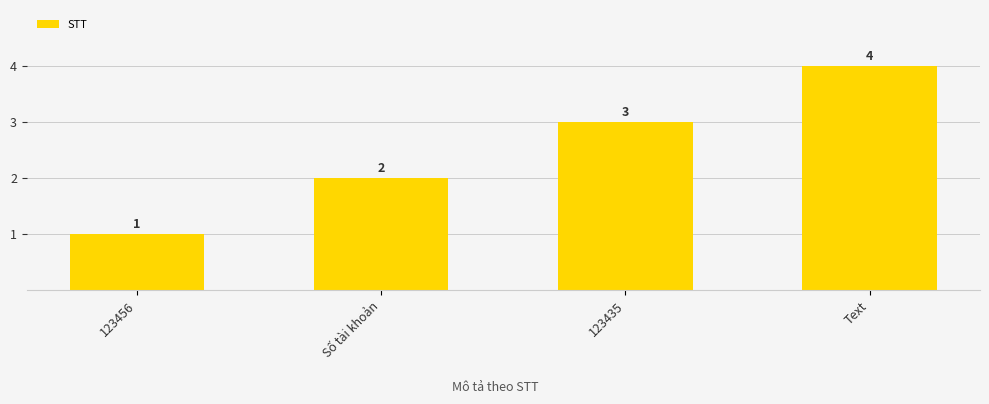

Reading right to left, list all the values displayed in this chart.

Text=4	123435=3	Số tài khoản=2	123456=1